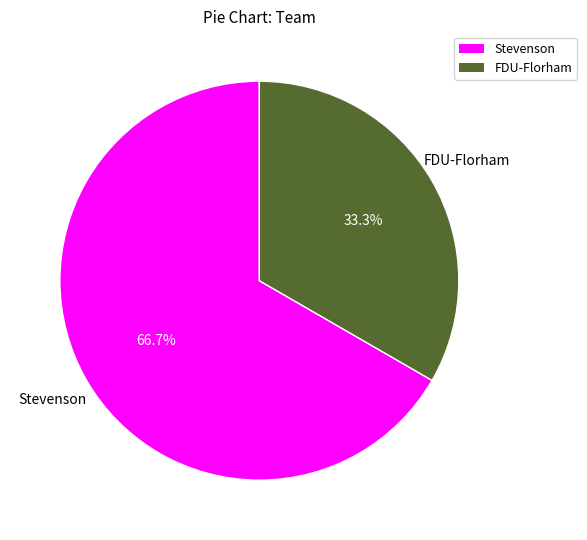

Is it true that FDU-Florham is 33% of the pie?

True